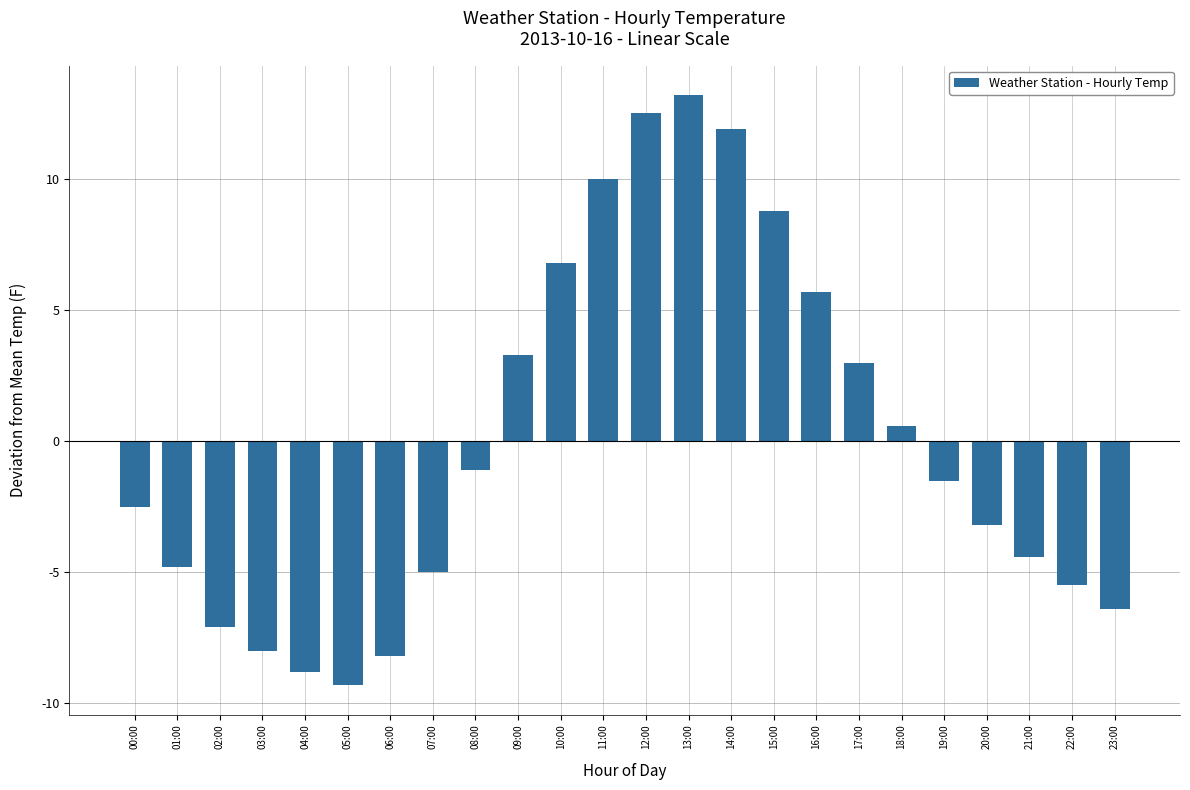

What is the difference between the maximum and minimum values?

22.5